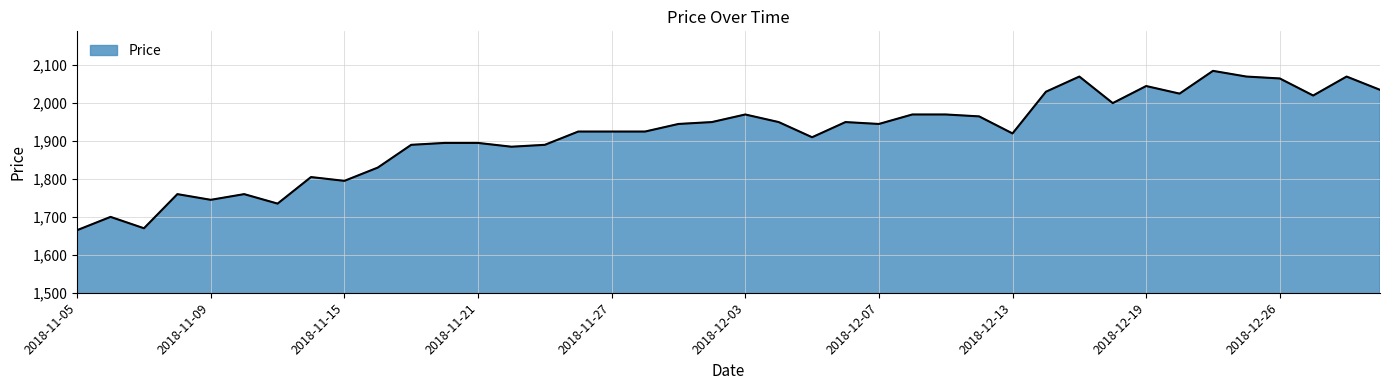

What is the greatest value displayed?

2085